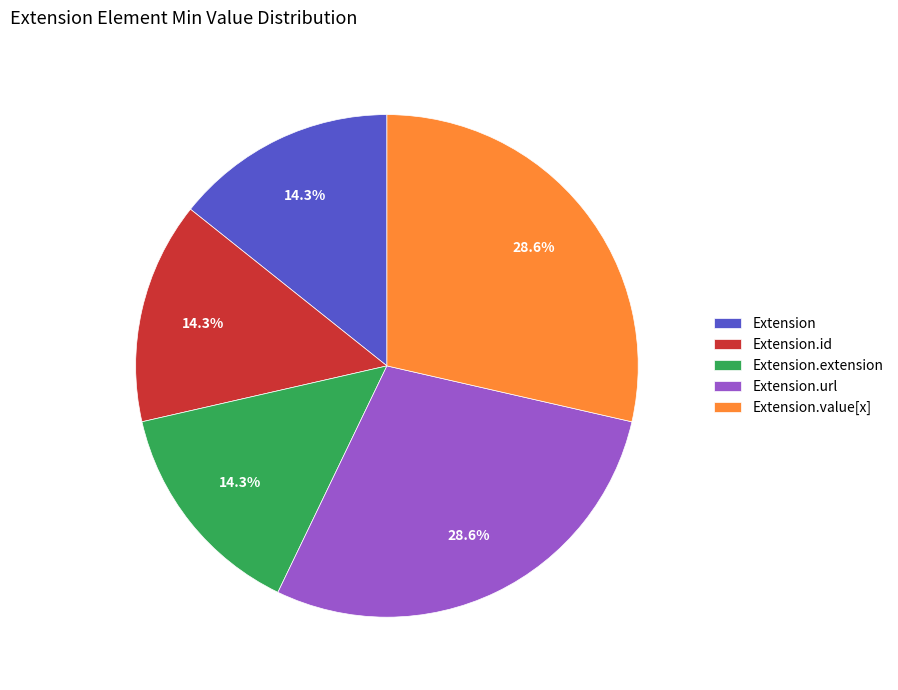

What is the ratio of the value at Extension.id to the value at Extension.url?

0.5